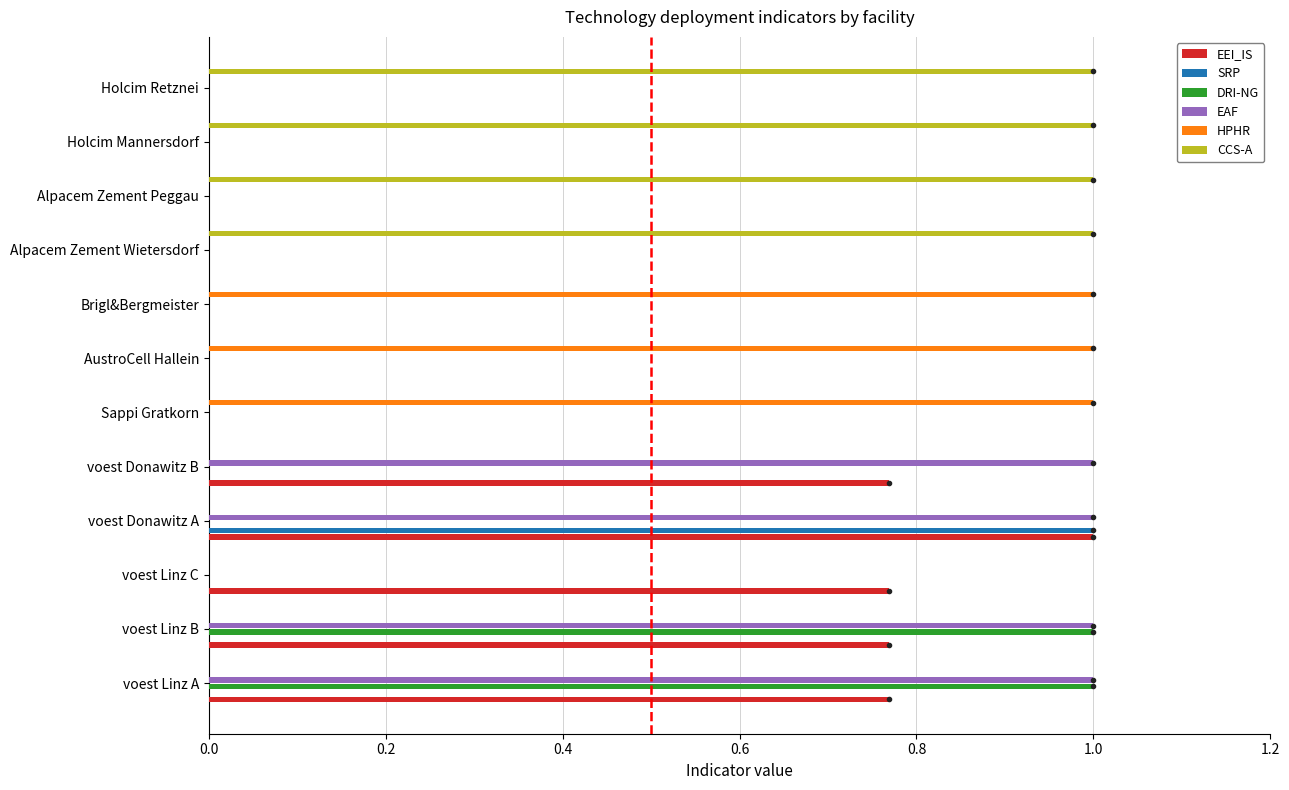

Is the value of EEI_IS at voest Donawitz B greater than the value of CCS-A at voest Donawitz B?

Yes